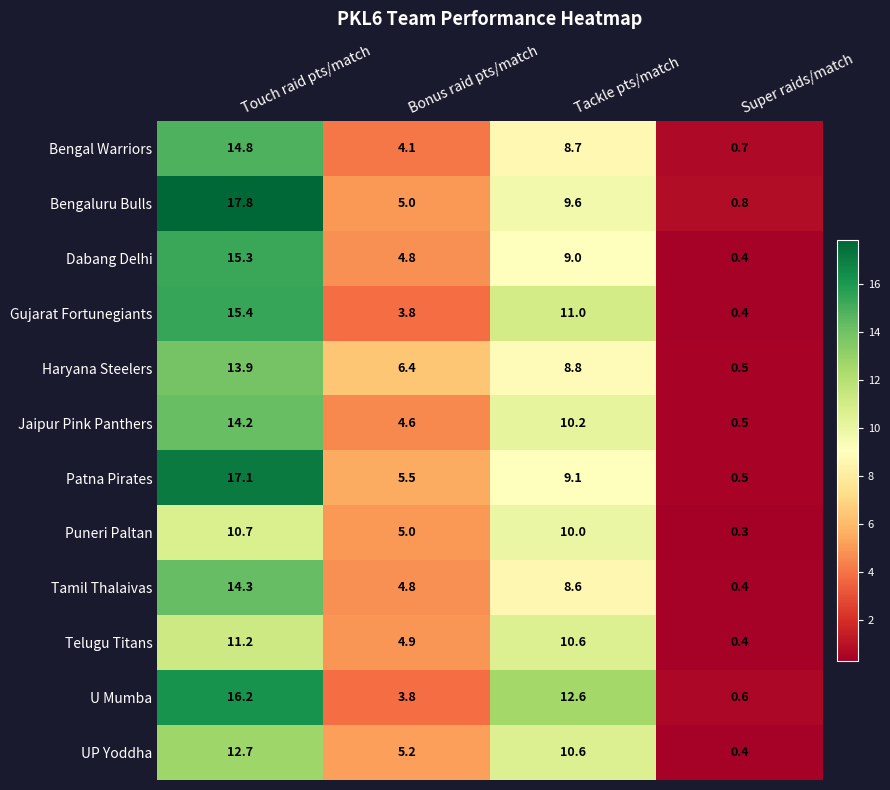

Which series has the largest range (max minus min)?

Bengaluru Bulls